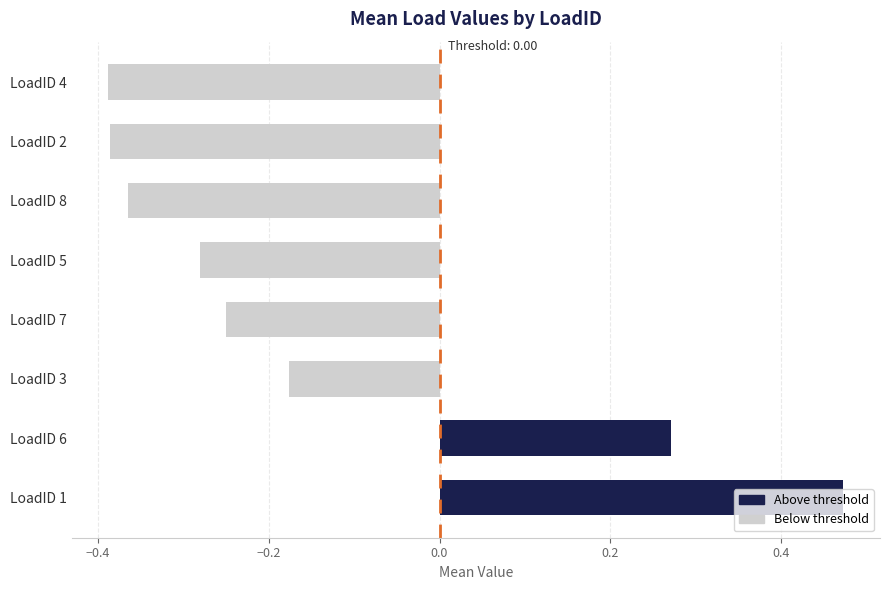

At which category does the chart reach its peak across all series?

LoadID 1